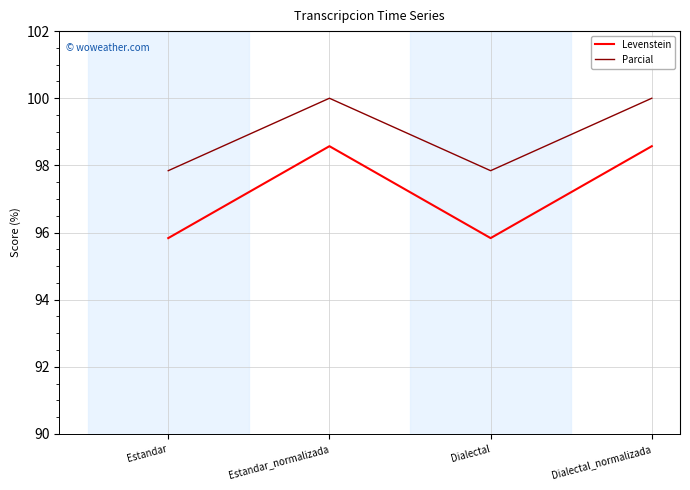

Rank the series at Dialectal_normalizada from highest to lowest value.

Parcial, Levenstein